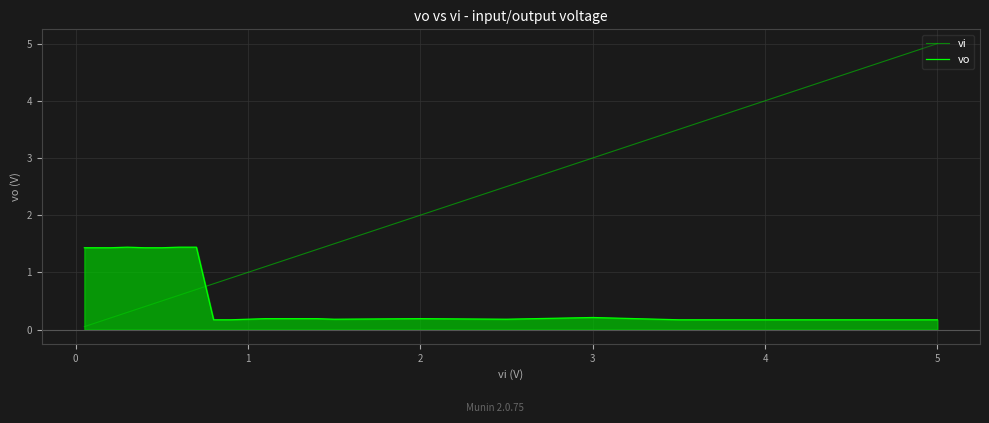

Which series has the largest total across all categories?

vi